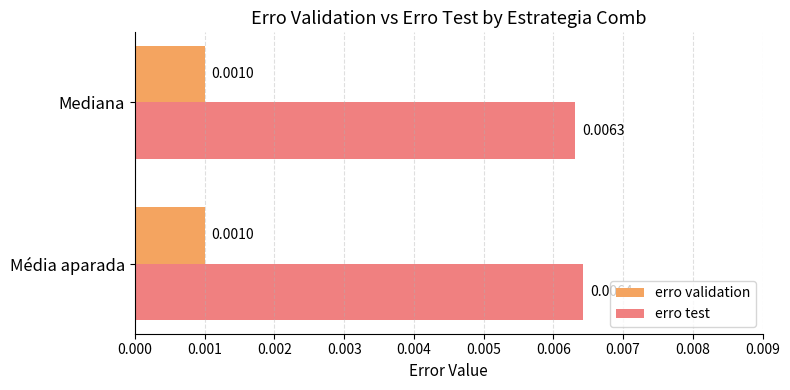

List the series in order of their peak value, lowest first.

erro validation, erro test